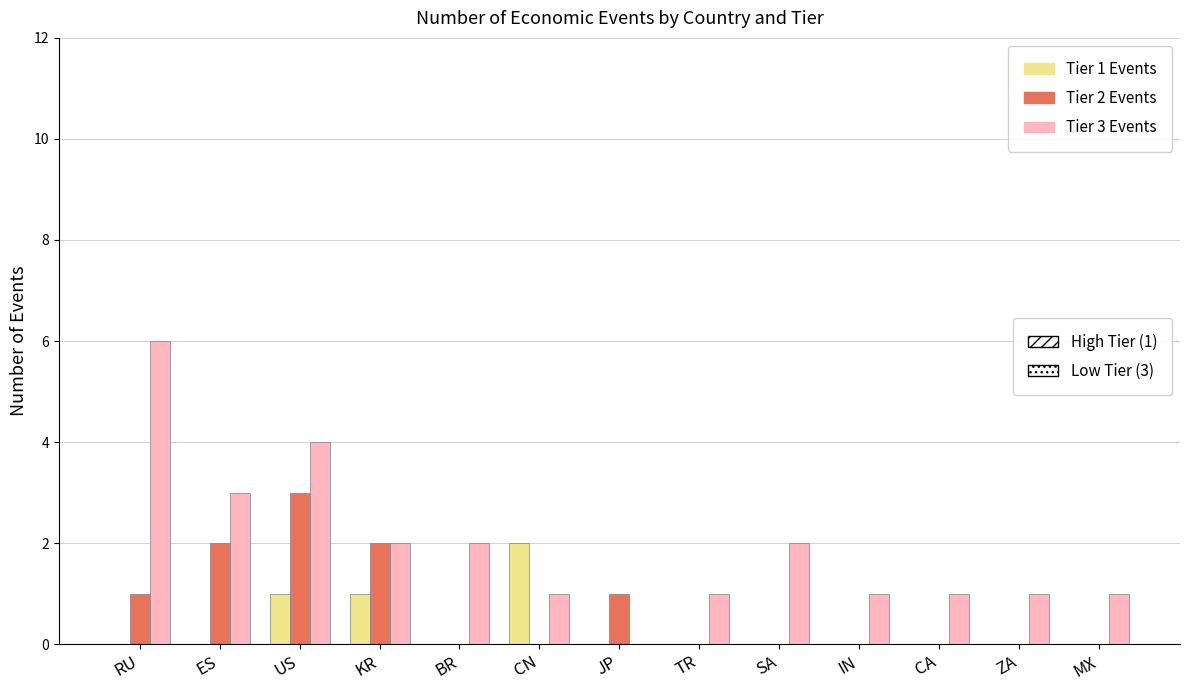

What is the maximum value shown in the chart?

6